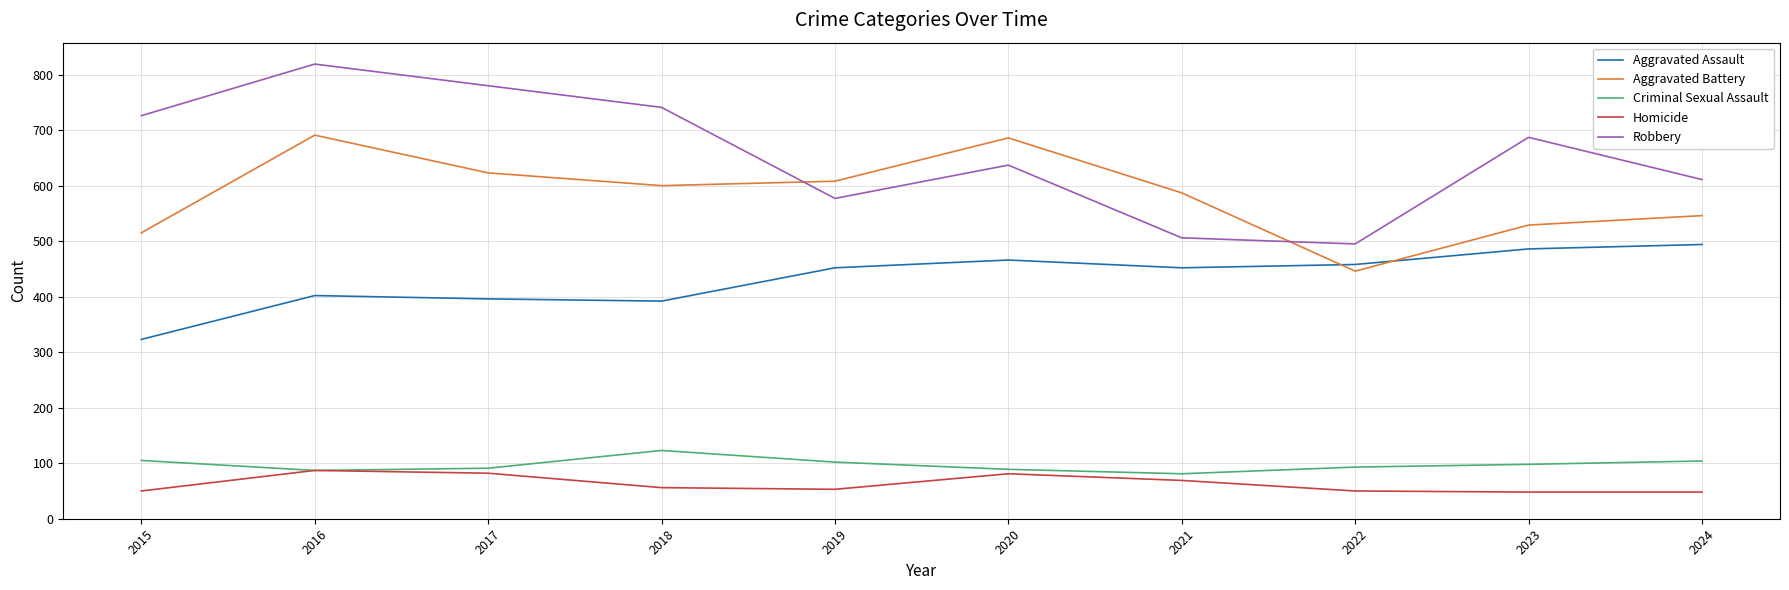

What is the average value of the Robbery series?

658